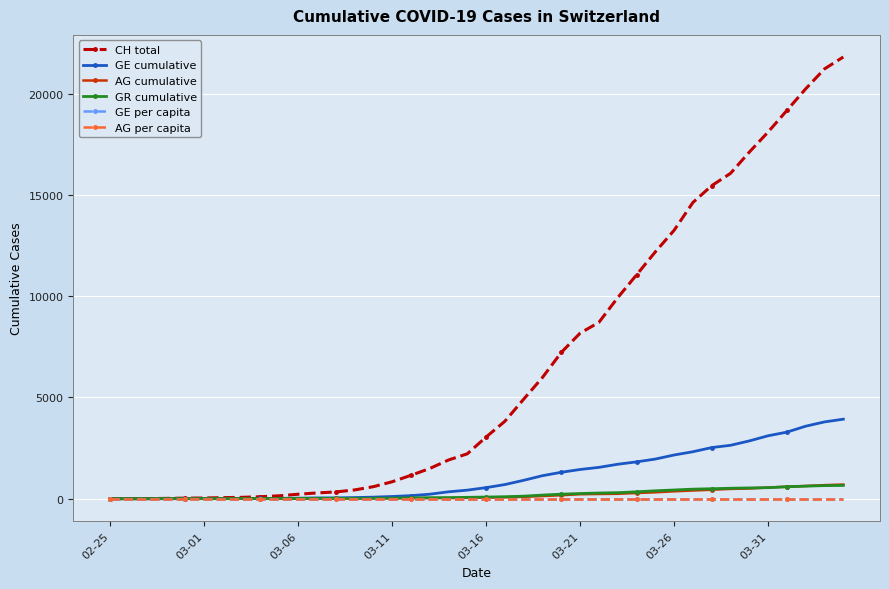

What are all the series names shown in the legend?

CH total, GE cumulative, AG cumulative, GR cumulative, GE per capita, AG per capita